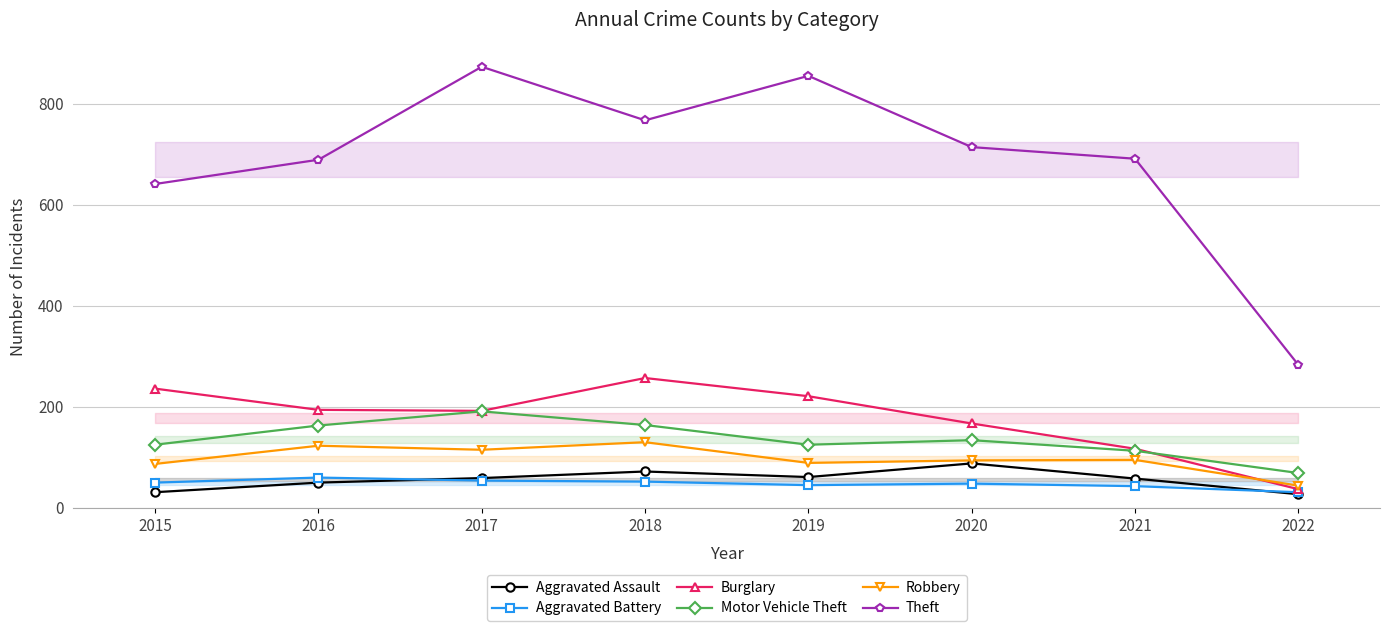

True or false: Motor Vehicle Theft and Aggravated Assault cross at least once.

False